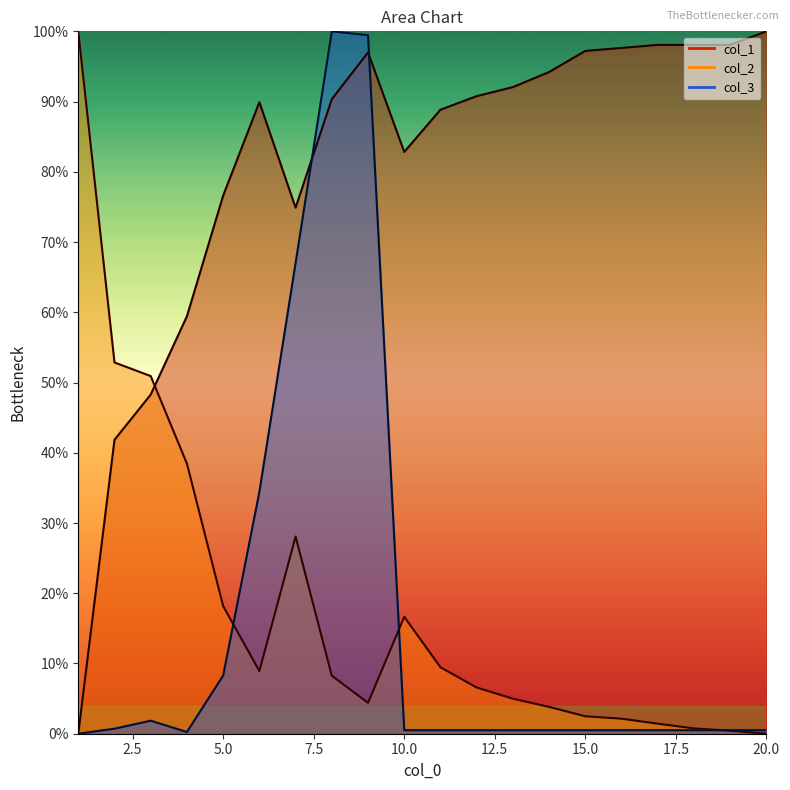

What are all the series names shown in the legend?

col_1, col_2, col_3